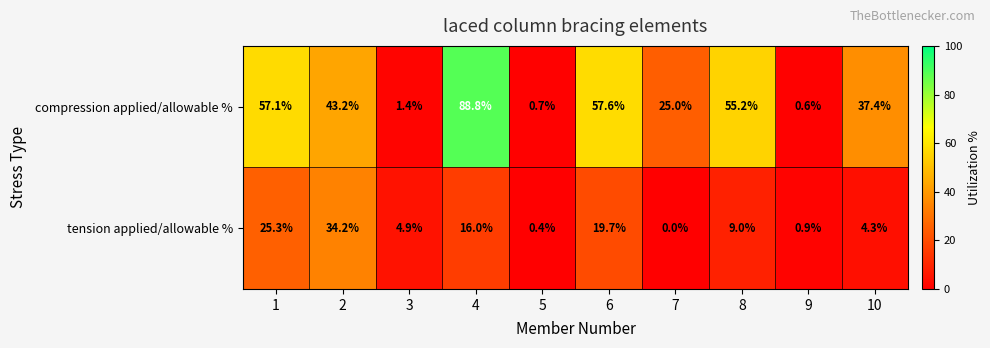

How many values in the compression applied/allowable % series exceed 43?

5